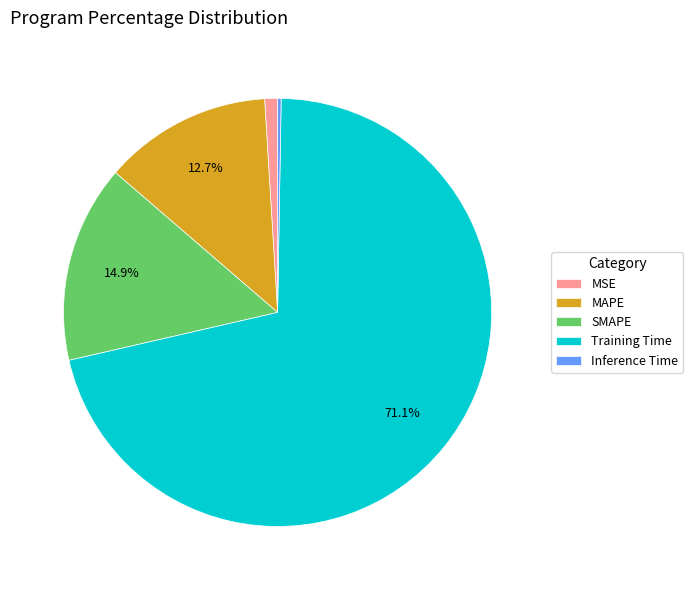

The MSE slice represents 1% of the pie. True or false?

True